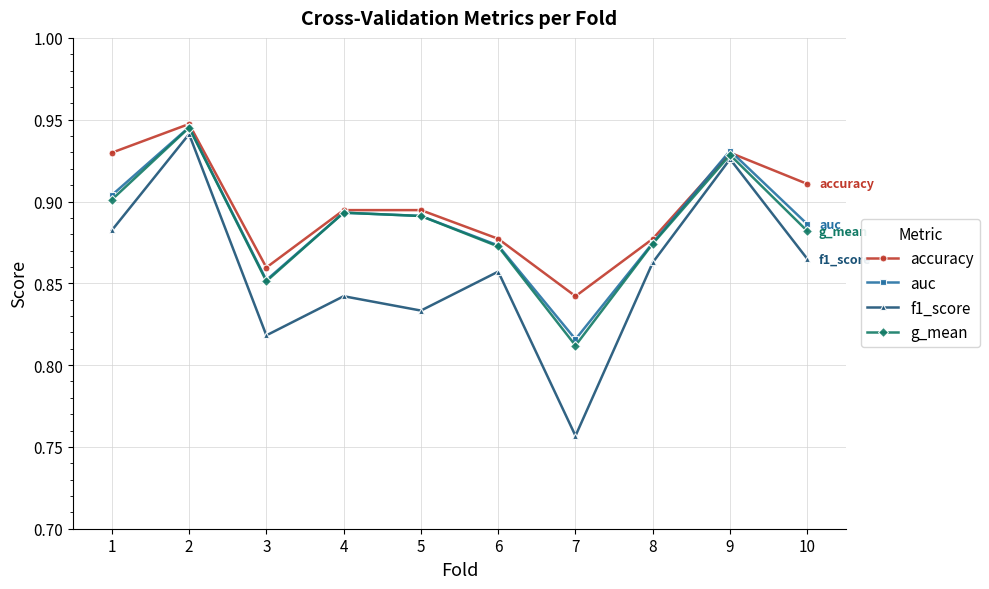

The value of auc at 9 is 0.9. True or false?

True